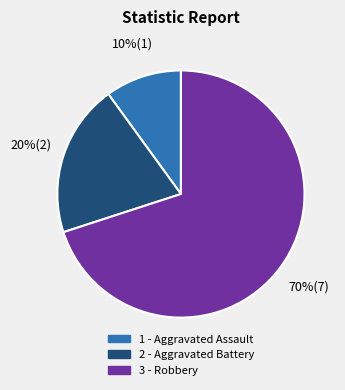

To the nearest percent, what is the average slice percentage?

33%